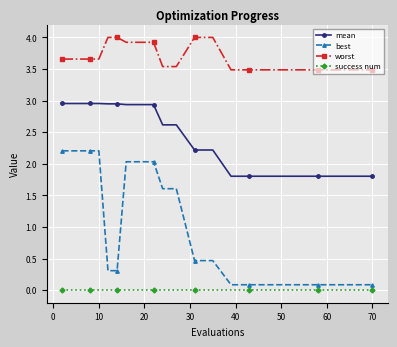

Which series has the widest spread of values?

best